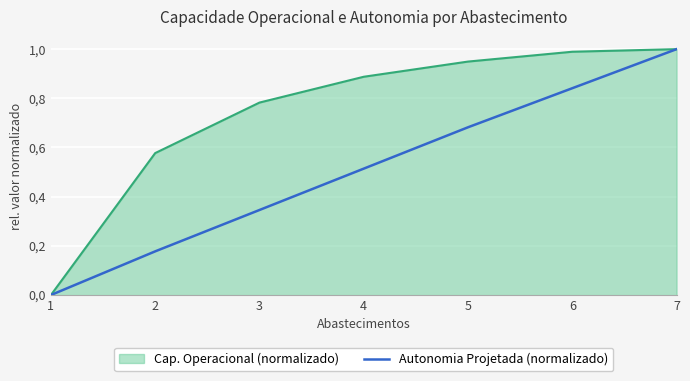

What are all the series names shown in the legend?

Cap. Operacional (normalizado), Autonomia Projetada (normalizado)